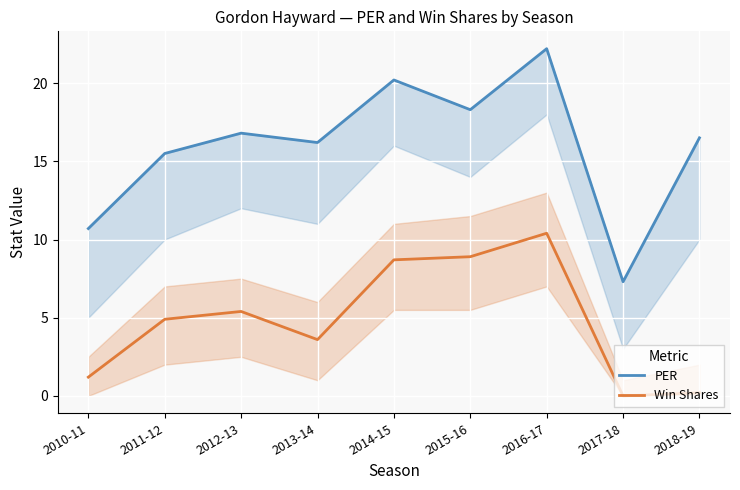

How many data points in Win Shares are less than 4?

4